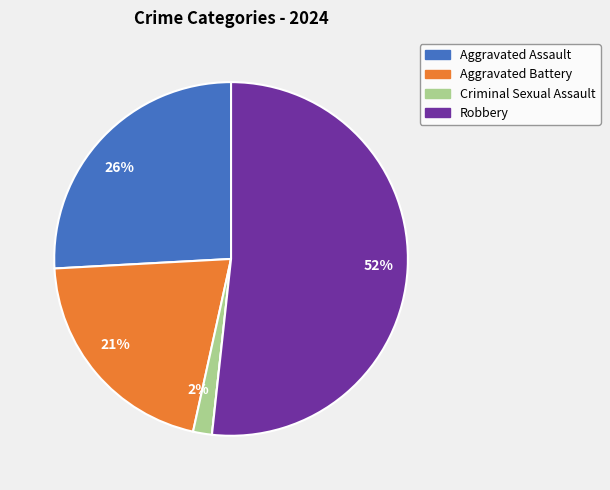

To the nearest percent, what is the average slice percentage?

20%